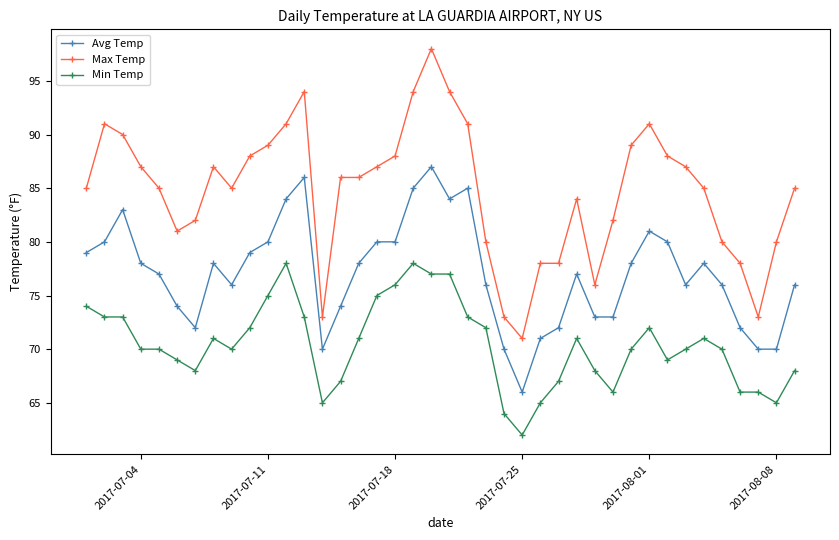

True or false: Max Temp and Min Temp intersect in this chart.

False